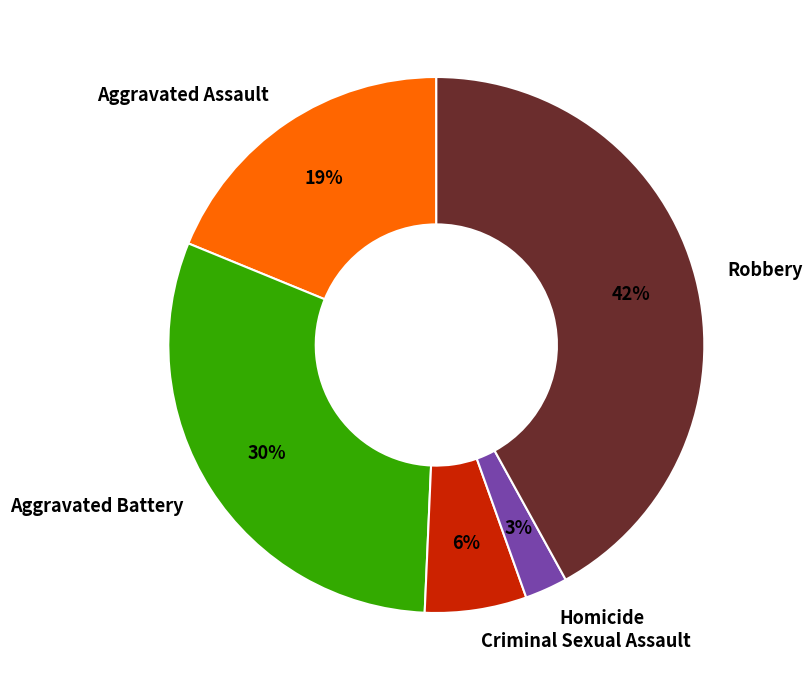

How many segments does this pie chart have?

5